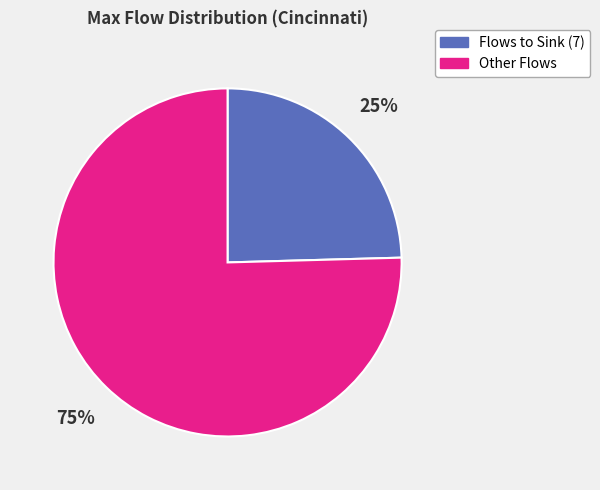

To the nearest percent, what is the average slice percentage?

50%